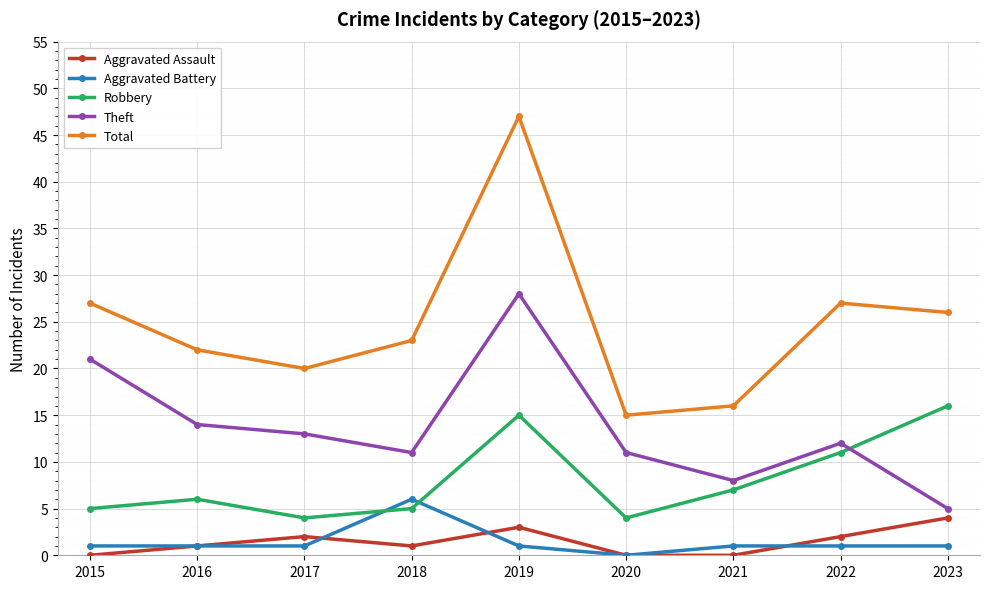

How many interior local valleys does the Theft series have?

2